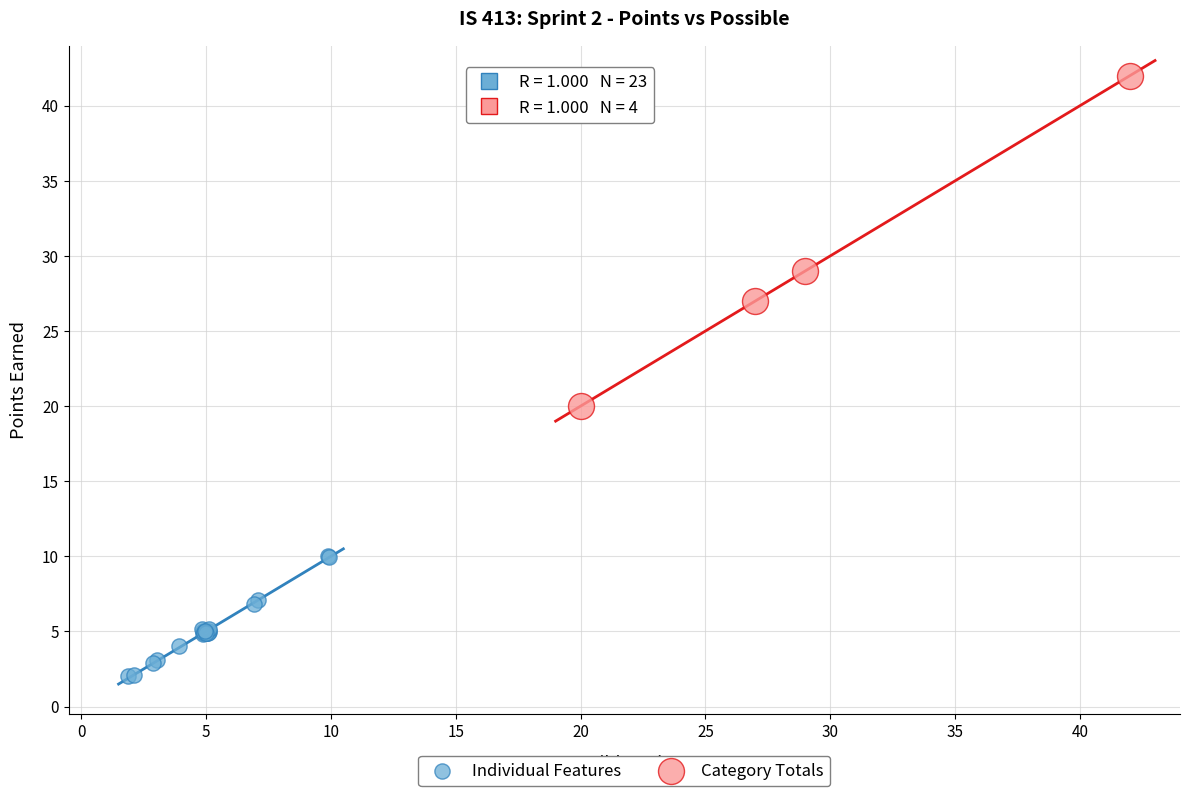

Which series contains the highest Y value?

Category Totals